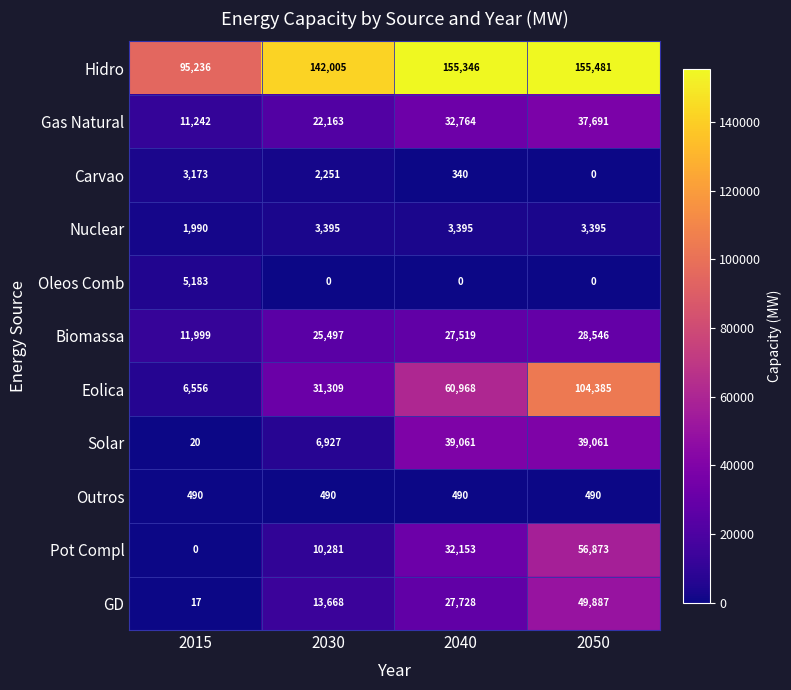

Rank the categories by Gas Natural value from highest to lowest.

2050, 2040, 2030, 2015